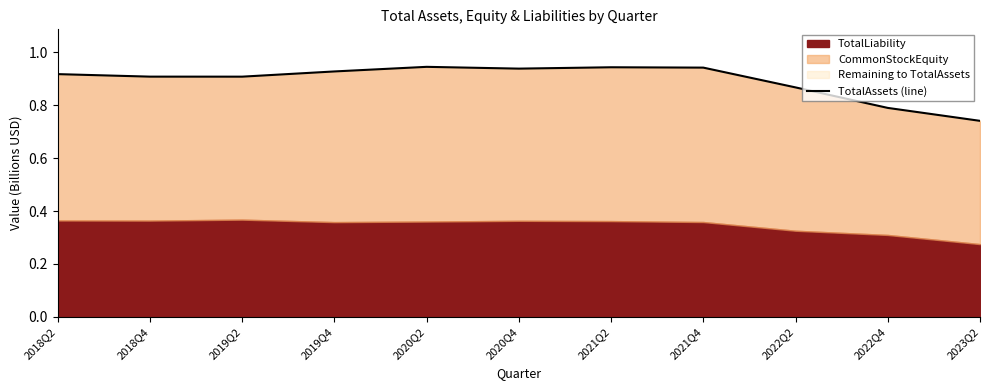

True or false: there are more than 0 points higher than both neighbors.

True